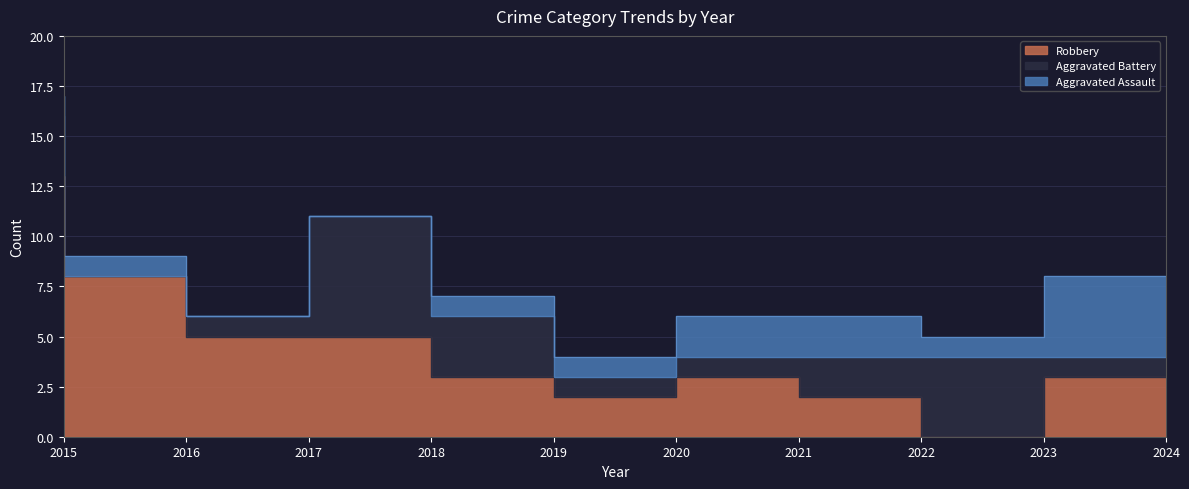

What is the total value across all series at 2022?

6